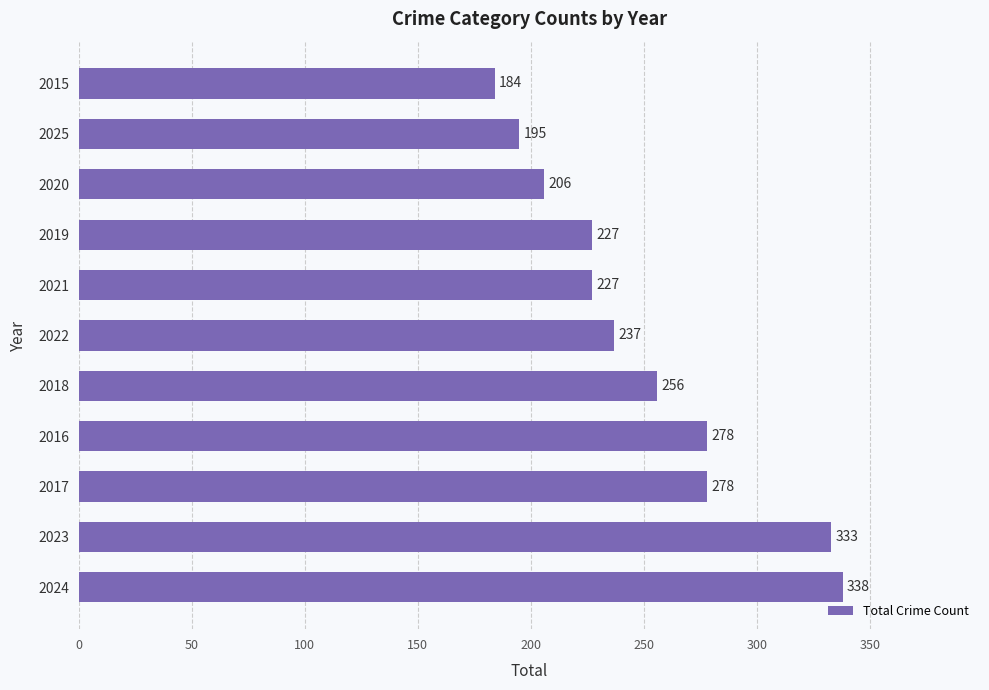

What is the ratio of the value at 2021 to the value at 2022?

1.0